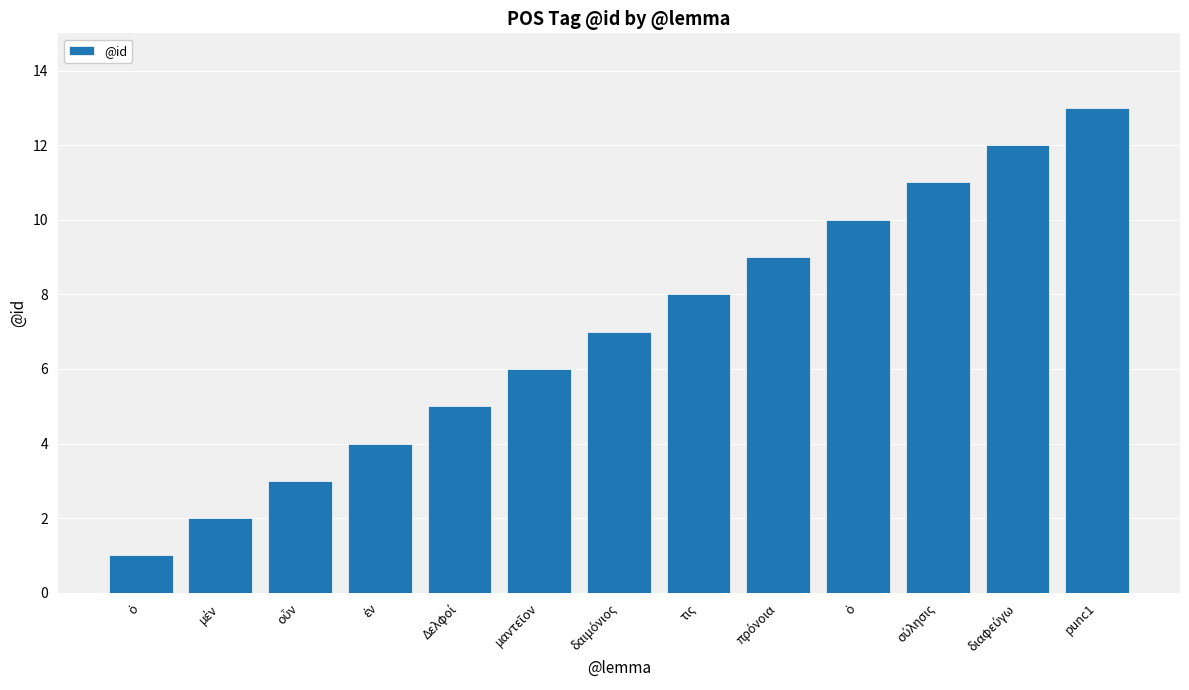

Reading right to left, list all the values displayed in this chart.

punc1=13	διαφεύγω=12	σύλησις=11	ὁ=10	πρόνοια=9	τις=8	δαιμόνιος=7	μαντεῖον=6	Δελφοί=5	ἐν=4	οὖν=3	μέν=2	ὁ=1